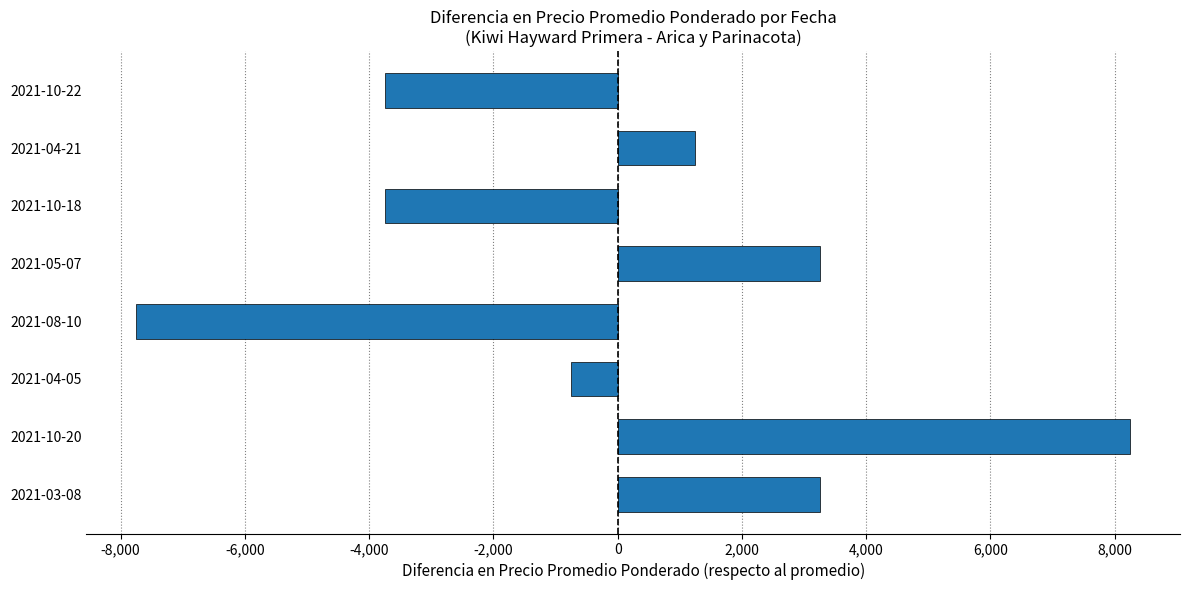

Reading top to bottom, what are all the values shown in this chart?

2021-10-22=-3750	2021-04-21=1250	2021-10-18=-3750	2021-05-07=3250	2021-08-10=-7750	2021-04-05=-750	2021-10-20=8250	2021-03-08=3250